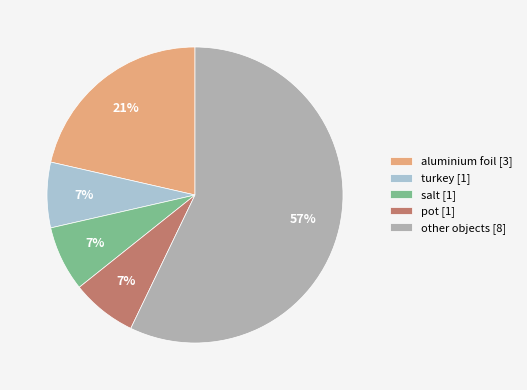

Count the number of slices in the pie.

5